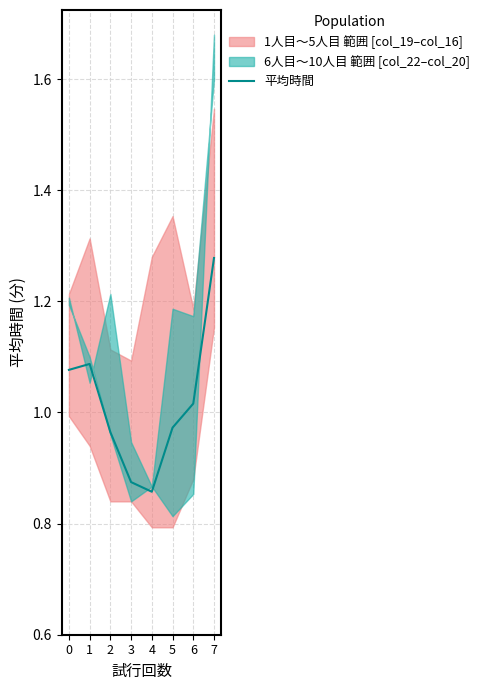

Is it true that 平均時間 equals 1.8 at 1?

False